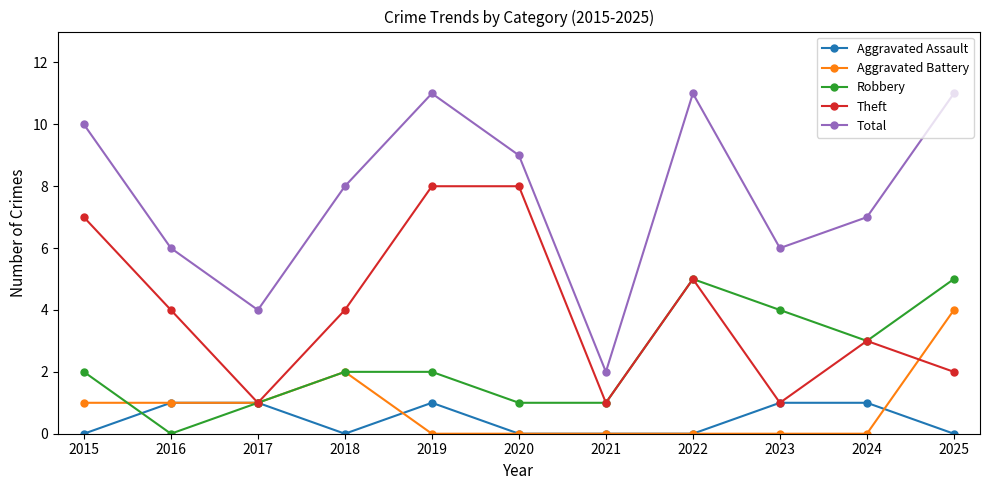

How many data points does each series have?

11